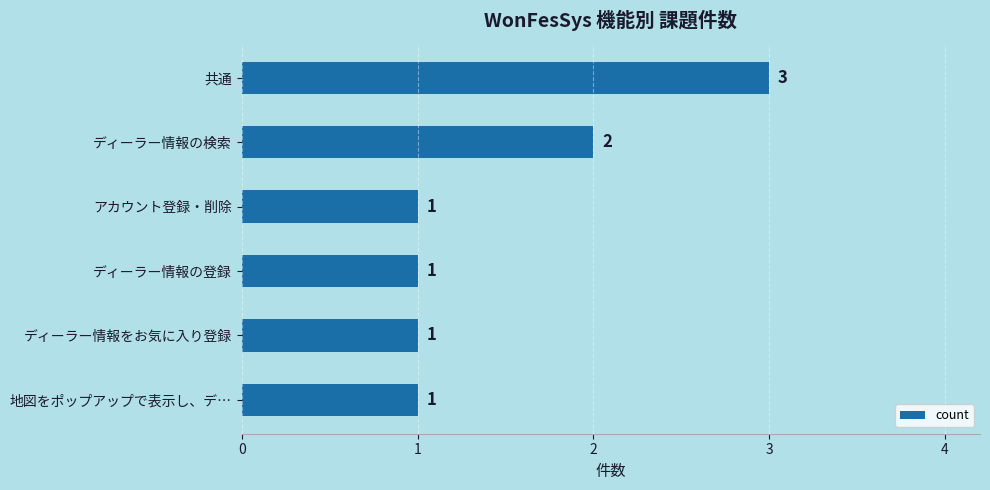

What position from the bottom is 共通?

6